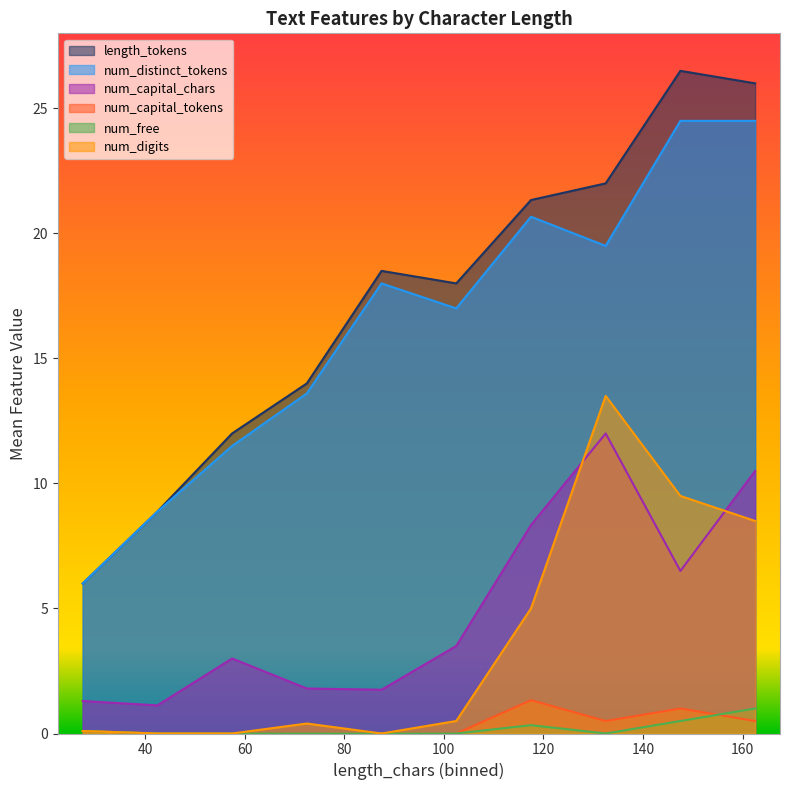

Which series has the widest spread of values?

length_tokens